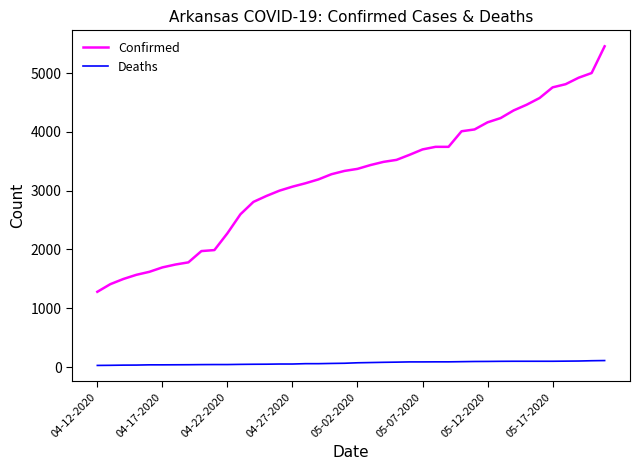

List the series in order of their overall mean, highest first.

Confirmed, Deaths